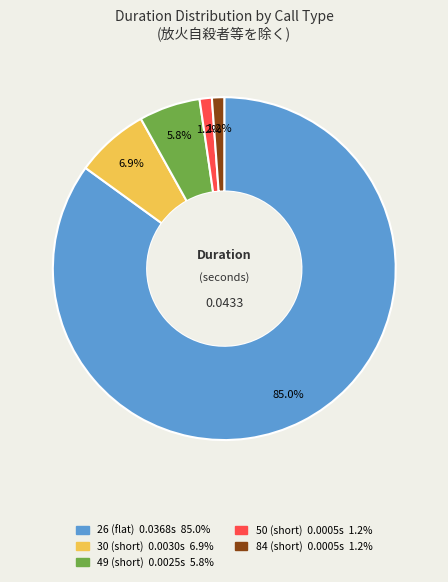

How many segments does this pie chart have?

5